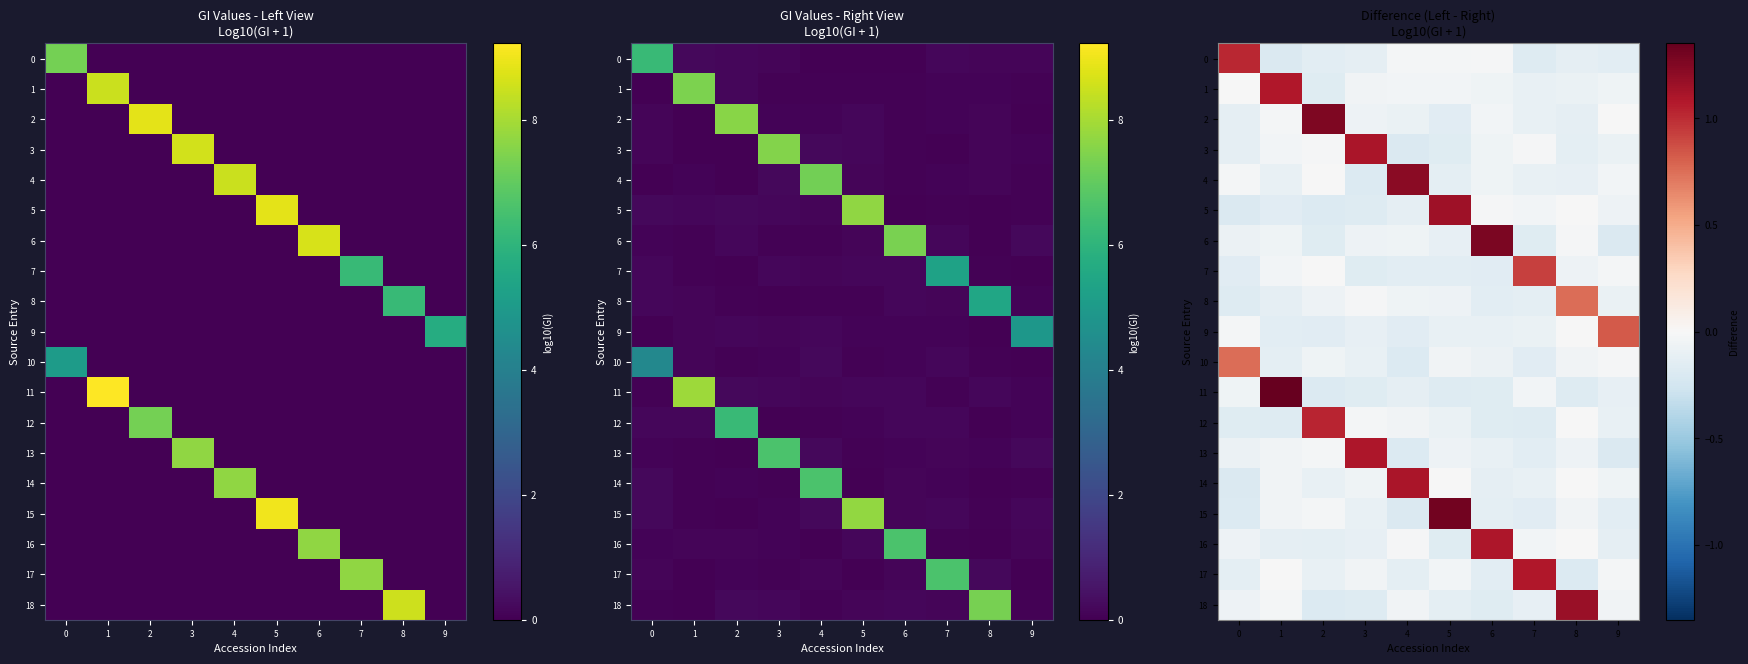

What value does the 18 series have at 0?

-0.1